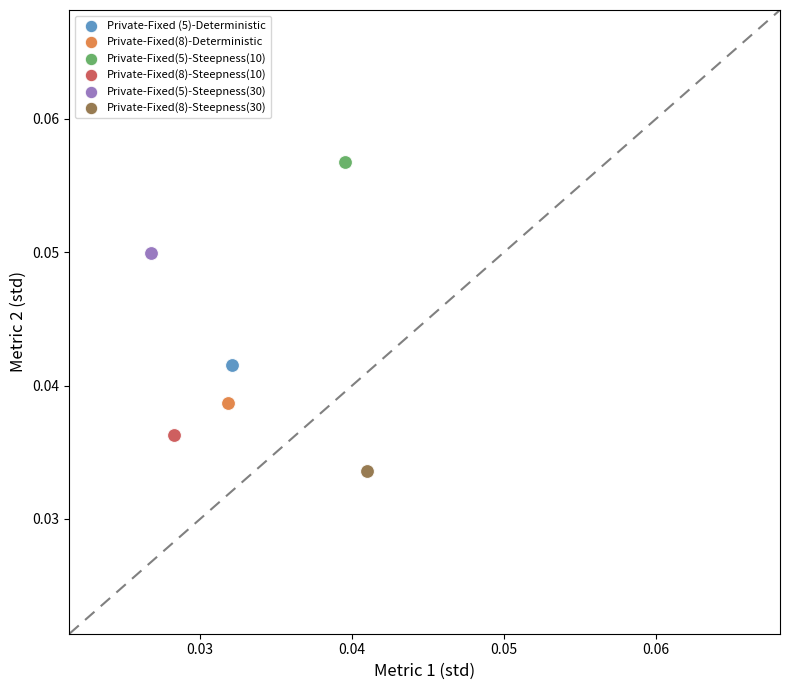

Which series contains the lowest Y value?

Private-Fixed(8)-Steepness(30)